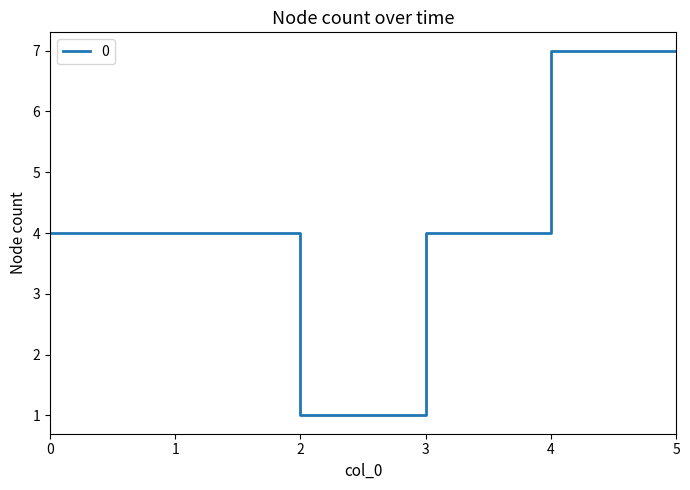

What is the maximum value shown in the chart?

7